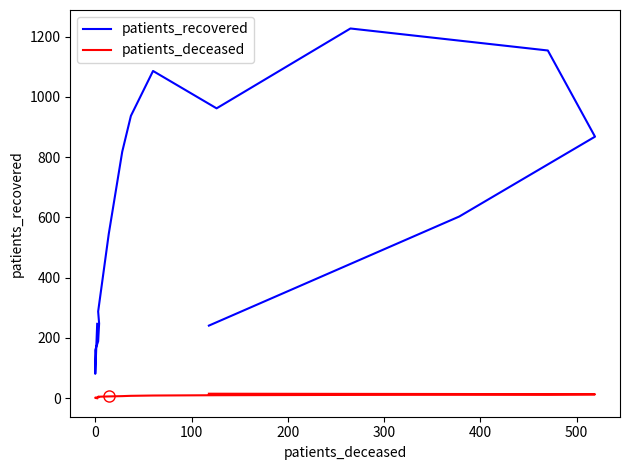

In patients_recovered, how many points are higher than both neighbors (excluding endpoints)?

2